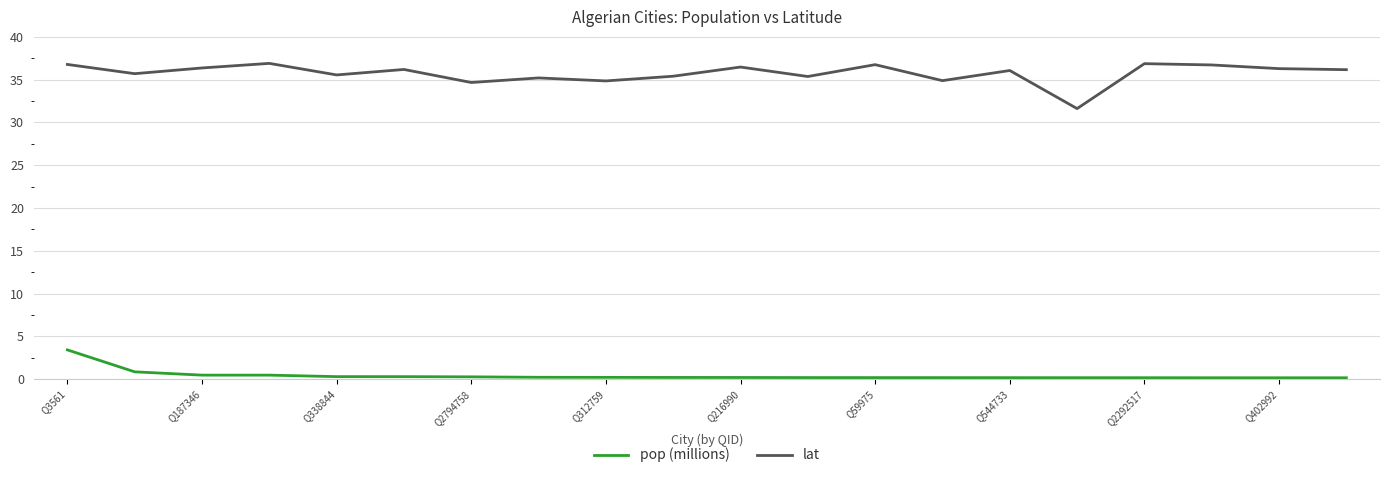

What is the maximum value for lat?

36.9